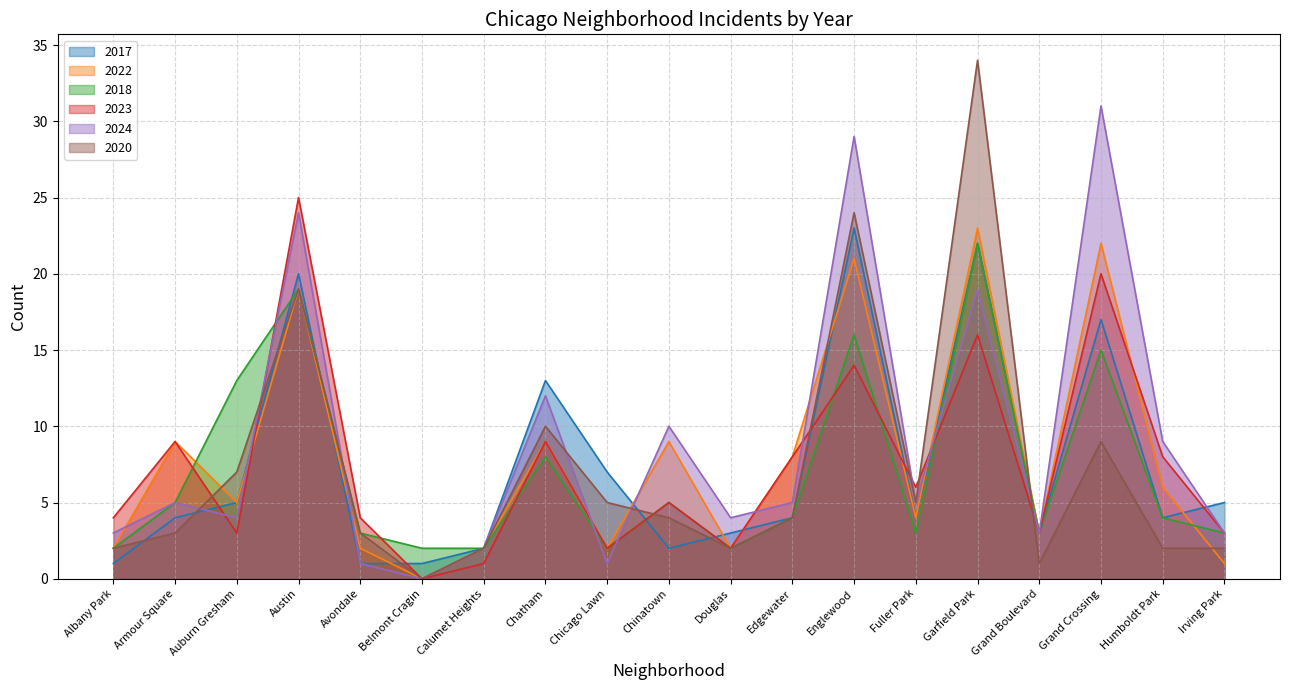

How many interior local valleys does the 2018 series have?

4